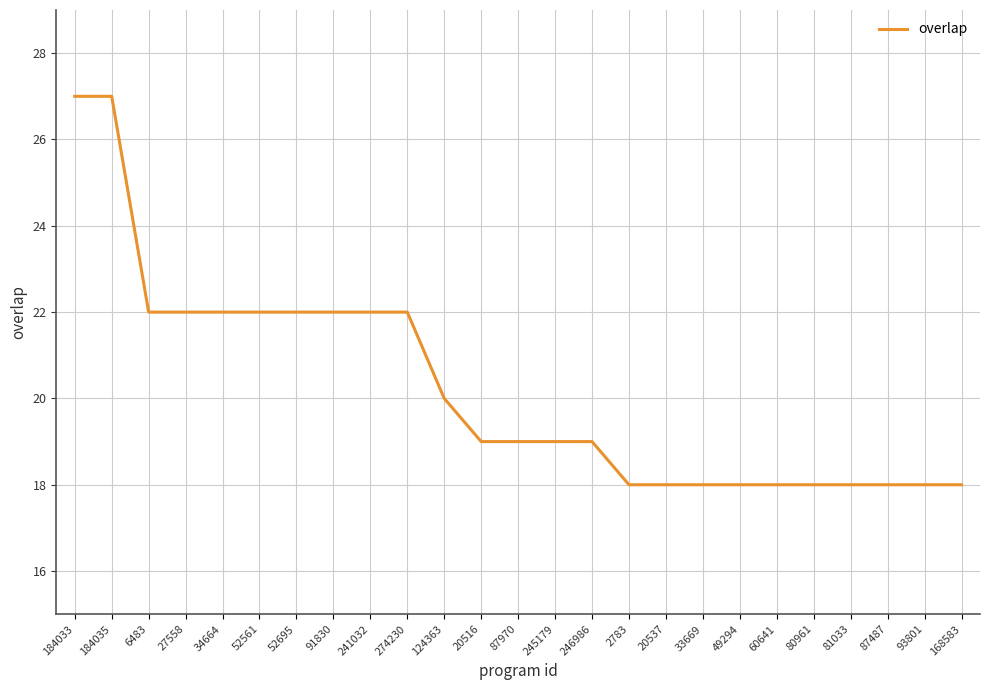

What is the maximum value shown in the chart?

27